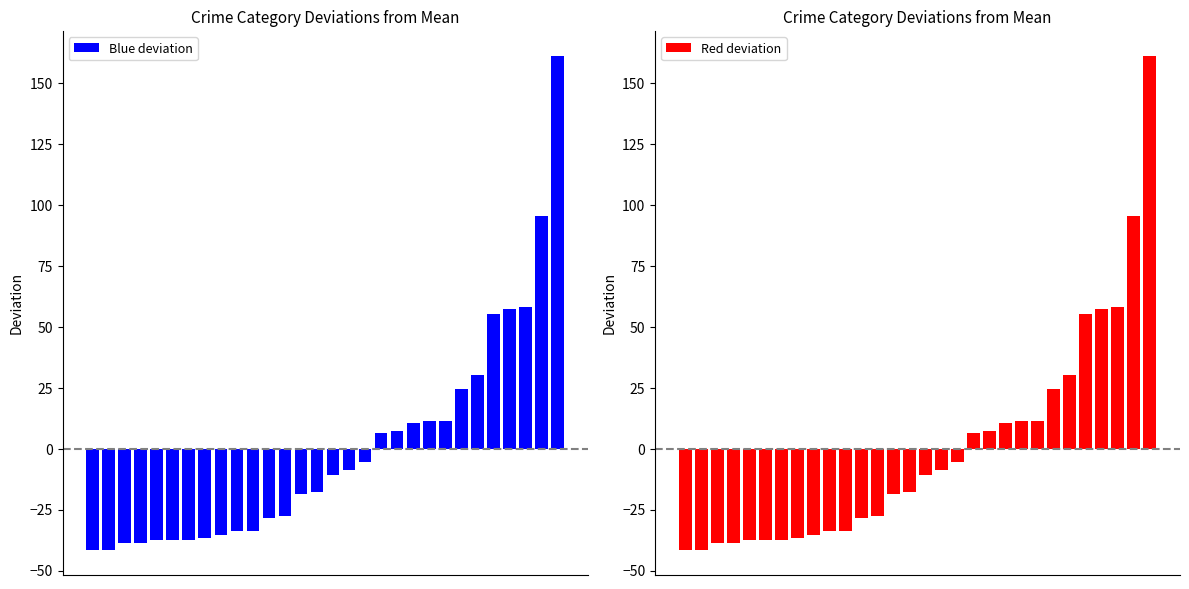

Reading left to right, what are all the values shown in this chart?

Blue deviation: -41.6	-41.6	-38.6	-38.6	-37.6	-37.6	-37.6	-36.6	-35.6	-33.6	-33.6	-28.6	-27.6	-18.6	-17.6	-10.6	-8.6	-5.6	6.4	7.4	10.4	11.4	11.4	24.4	30.4	55.4	57.4	58.4	95.4	161.4
Red deviation: -41.6	-41.6	-38.6	-38.6	-37.6	-37.6	-37.6	-36.6	-35.6	-33.6	-33.6	-28.6	-27.6	-18.6	-17.6	-10.6	-8.6	-5.6	6.4	7.4	10.4	11.4	11.4	24.4	30.4	55.4	57.4	58.4	95.4	161.4